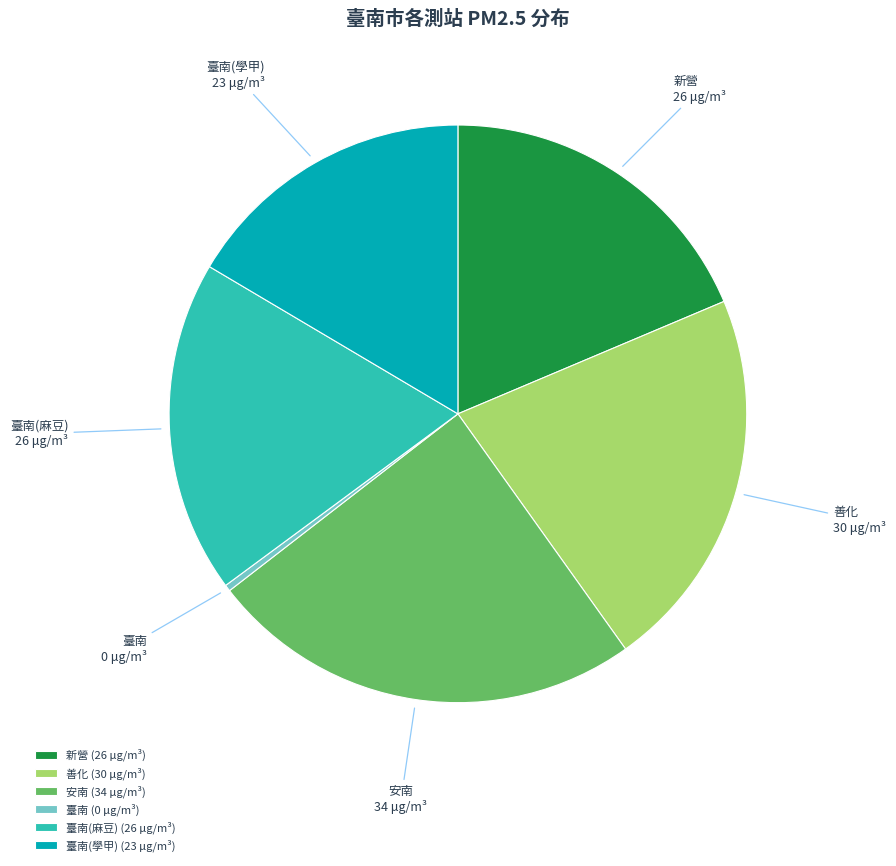

Does 善化 represent more than half of the total?

No